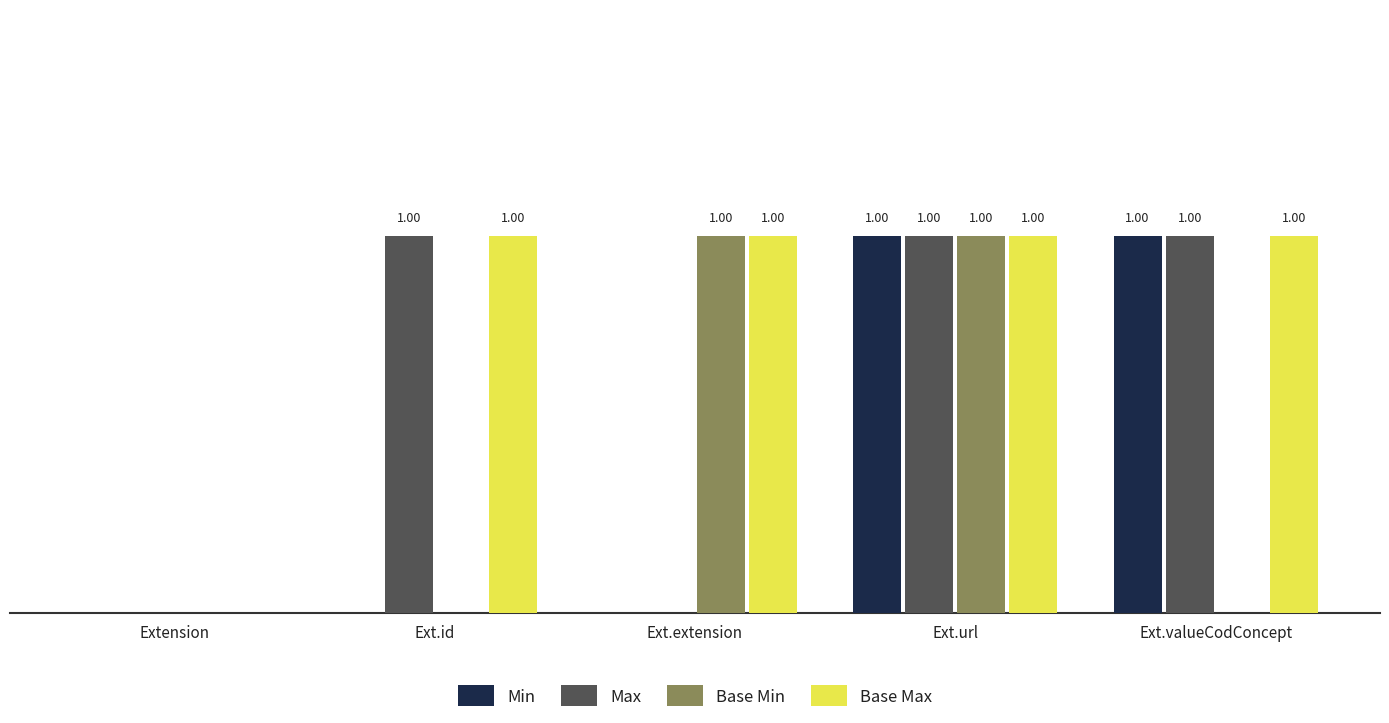

Where is Base Max nearest to the value 0?

Extension